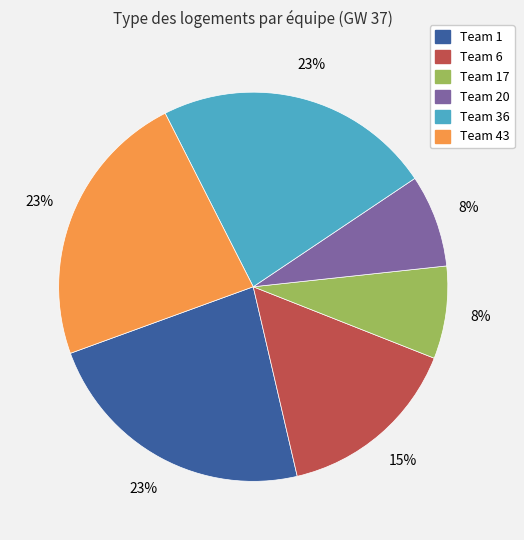

What is the ratio of the value at Team 1 to the value at Team 43?

1.0